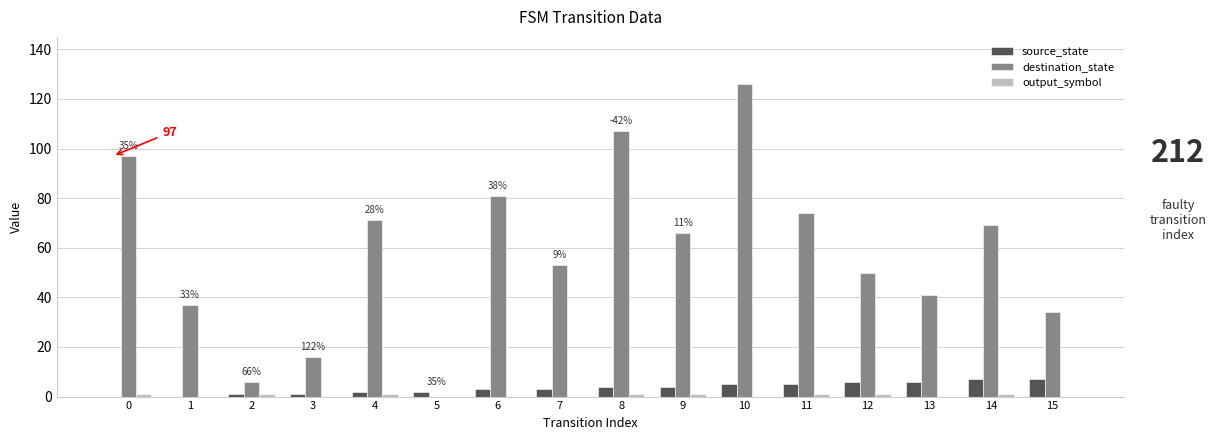

Which series changed the most between 3 and 12?

destination_state